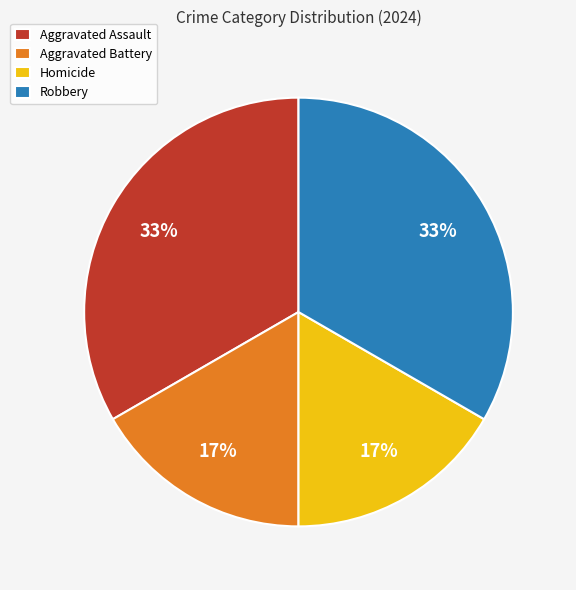

What percentage is the Aggravated Assault slice, to the nearest percent?

33%